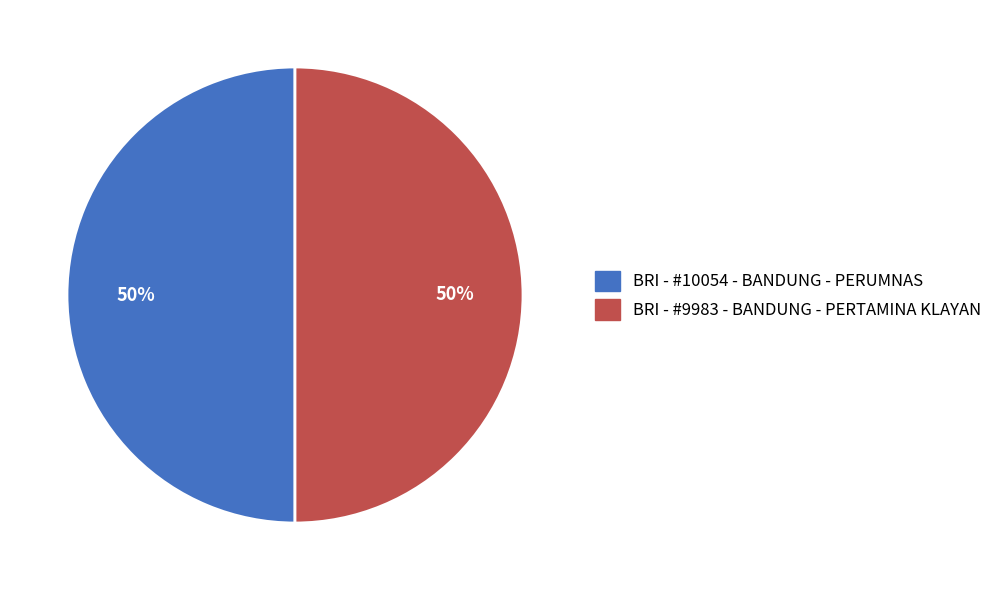

The BRI - #10054 - BANDUNG - PERUMNAS slice represents 41% of the pie. True or false?

False